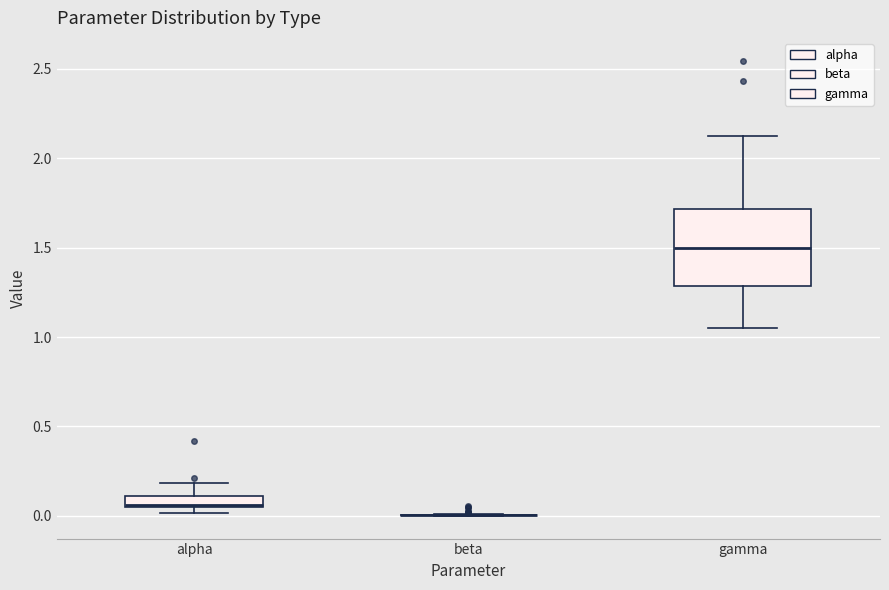

Where is the lower edge of the box for alpha on the y-axis? The values are not printed on the chart, so give them approximately, as read against the axis.

0.05